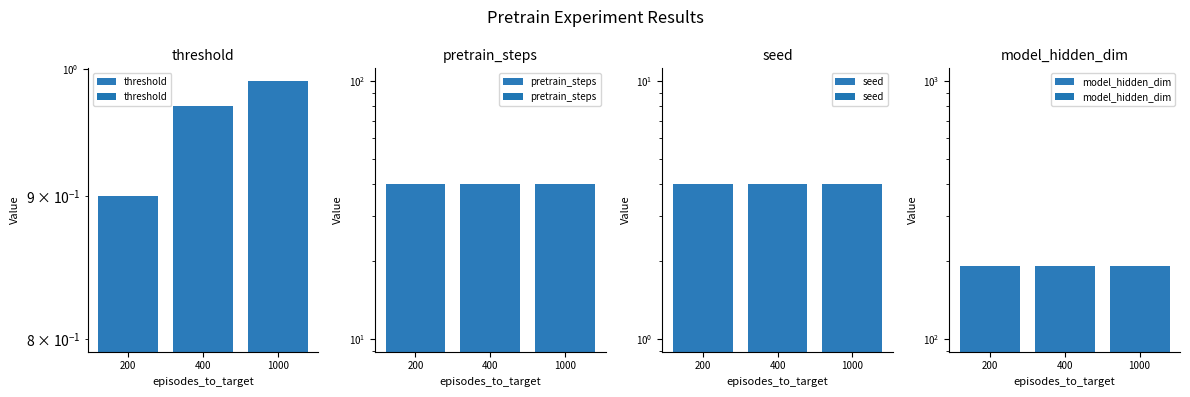

Does the chart contain stacked bars?

No